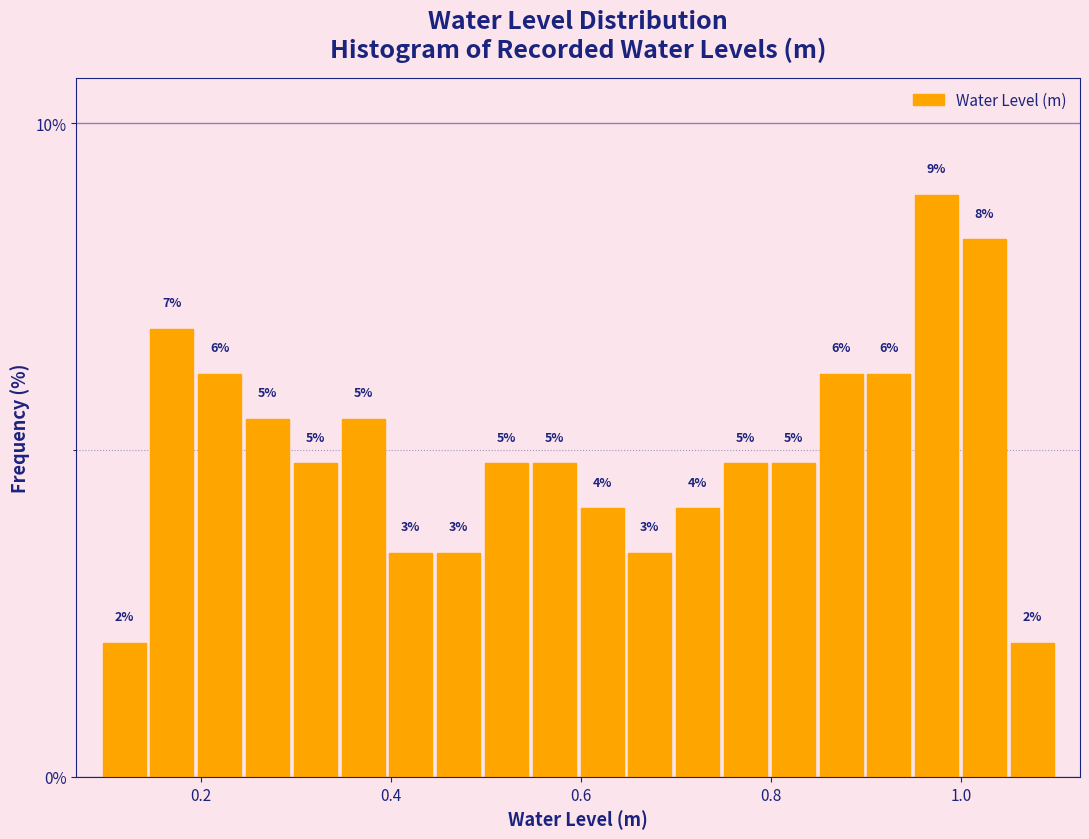

Around what value on the x-axis is the tallest bar? Give the approximate position of its centre, as read against the axis.

0.98